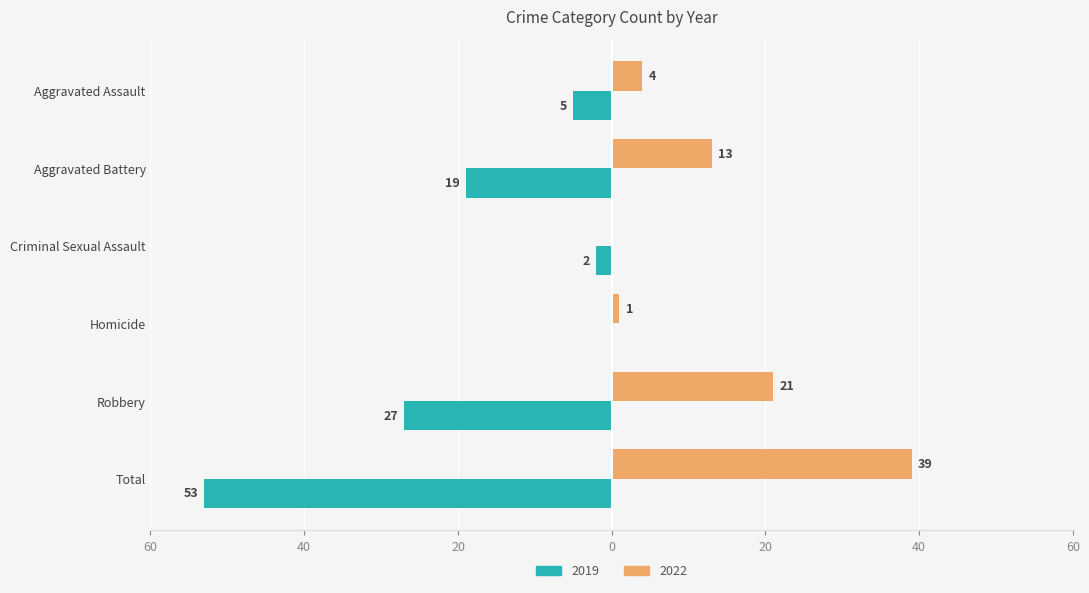

The value of 2019 at Aggravated Assault is 5. True or false?

True